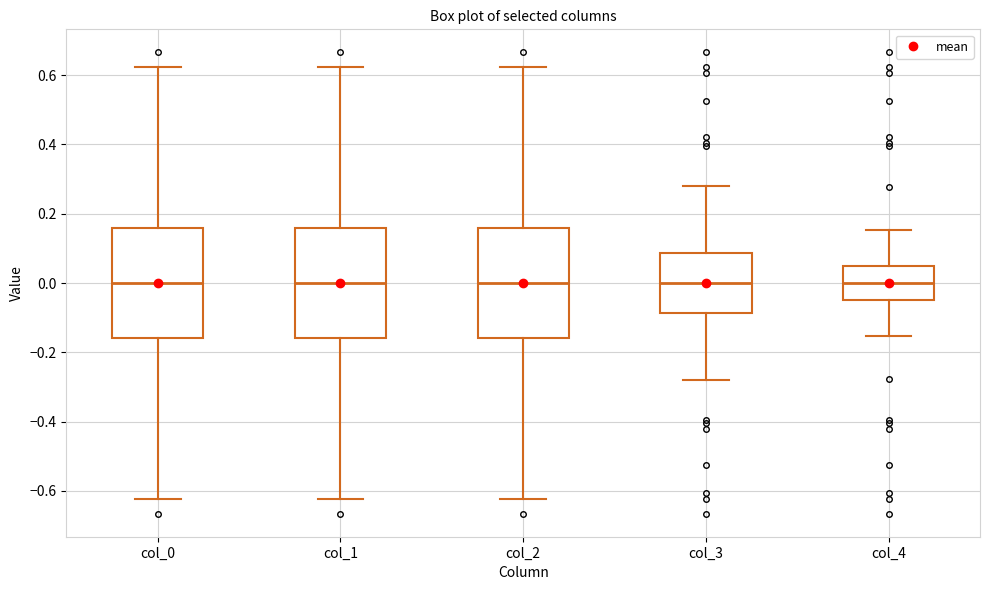

Reading left to right, read every box against the y-axis: the position of its median line, the range the box covers, and the ends of its whiskers. The values are not printed on the chart, so give them approximately, as read against the axis.

col_0: median 0.00, box -0.16 to 0.16, whiskers -0.62 to 0.62
col_1: median 0.00, box -0.16 to 0.16, whiskers -0.62 to 0.62
col_2: median 0.00, box -0.16 to 0.16, whiskers -0.62 to 0.62
col_3: median 0.00, box -0.08 to 0.08, whiskers -0.28 to 0.28
col_4: median 0.00, box -0.04 to 0.04, whiskers -0.16 to 0.16